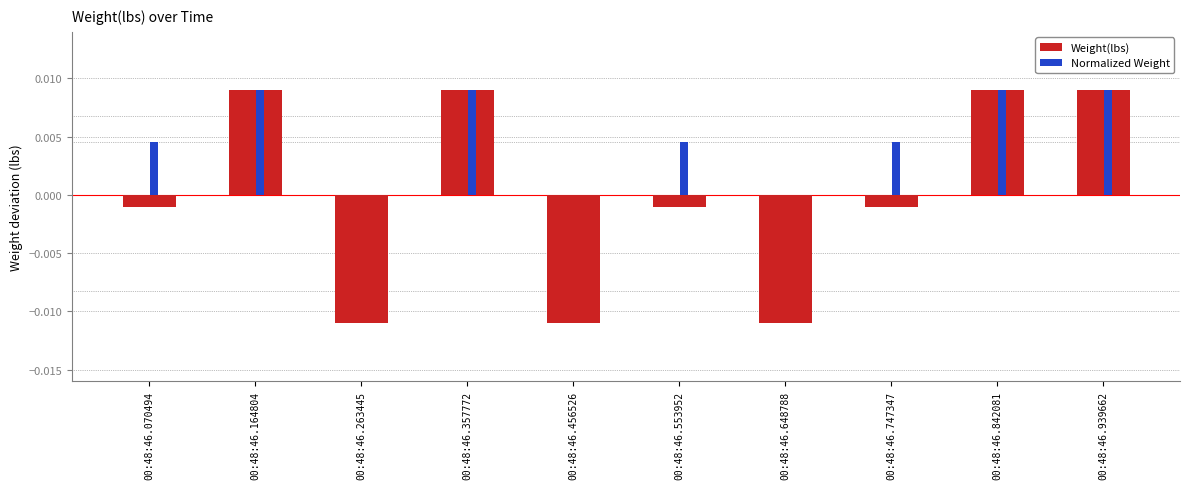

Are the bars horizontal?

No